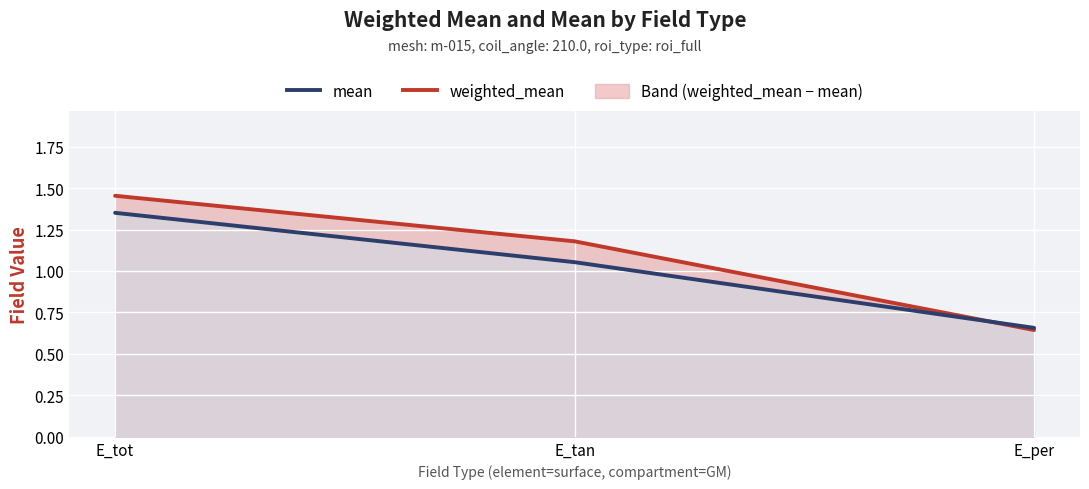

At which category is the sum across all series the highest?

E_tot